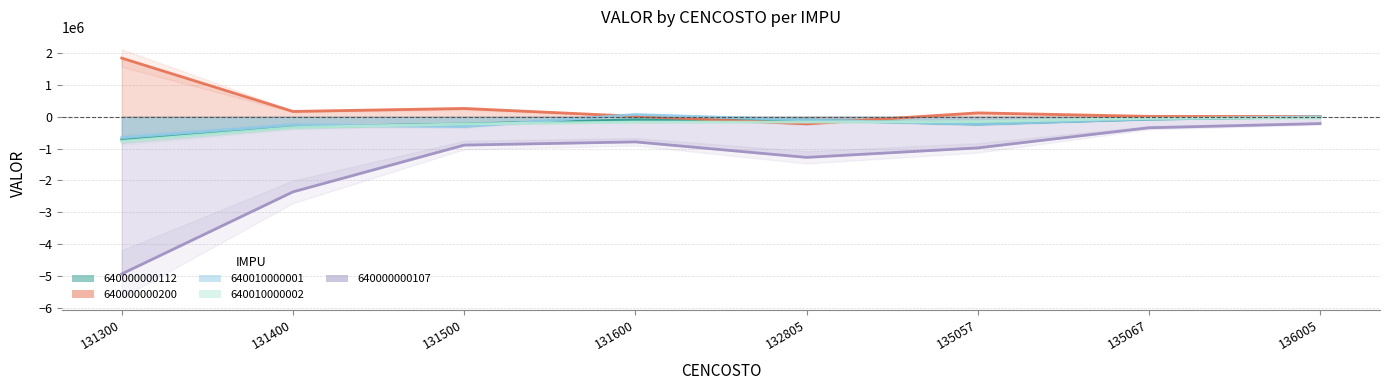

Reading right to left, extract all data points from this chart.

640000000112: -5463	-76805	-227668	-107071	-98251	-229100	-319148	-718000
640000000200: 4377	10448	119645	-224475	12568	258123	165219	1839197
640010000001: -1806	-72058	-239110	-102933	67665	-310180	-254156	-659329
640010000002: -36397	-49800	-157829	-170443	-168527	-228263	-342651	-773453
640000000107: -216697	-348238	-980050	-1277907	-791190	-892260	-2360221	-4935448